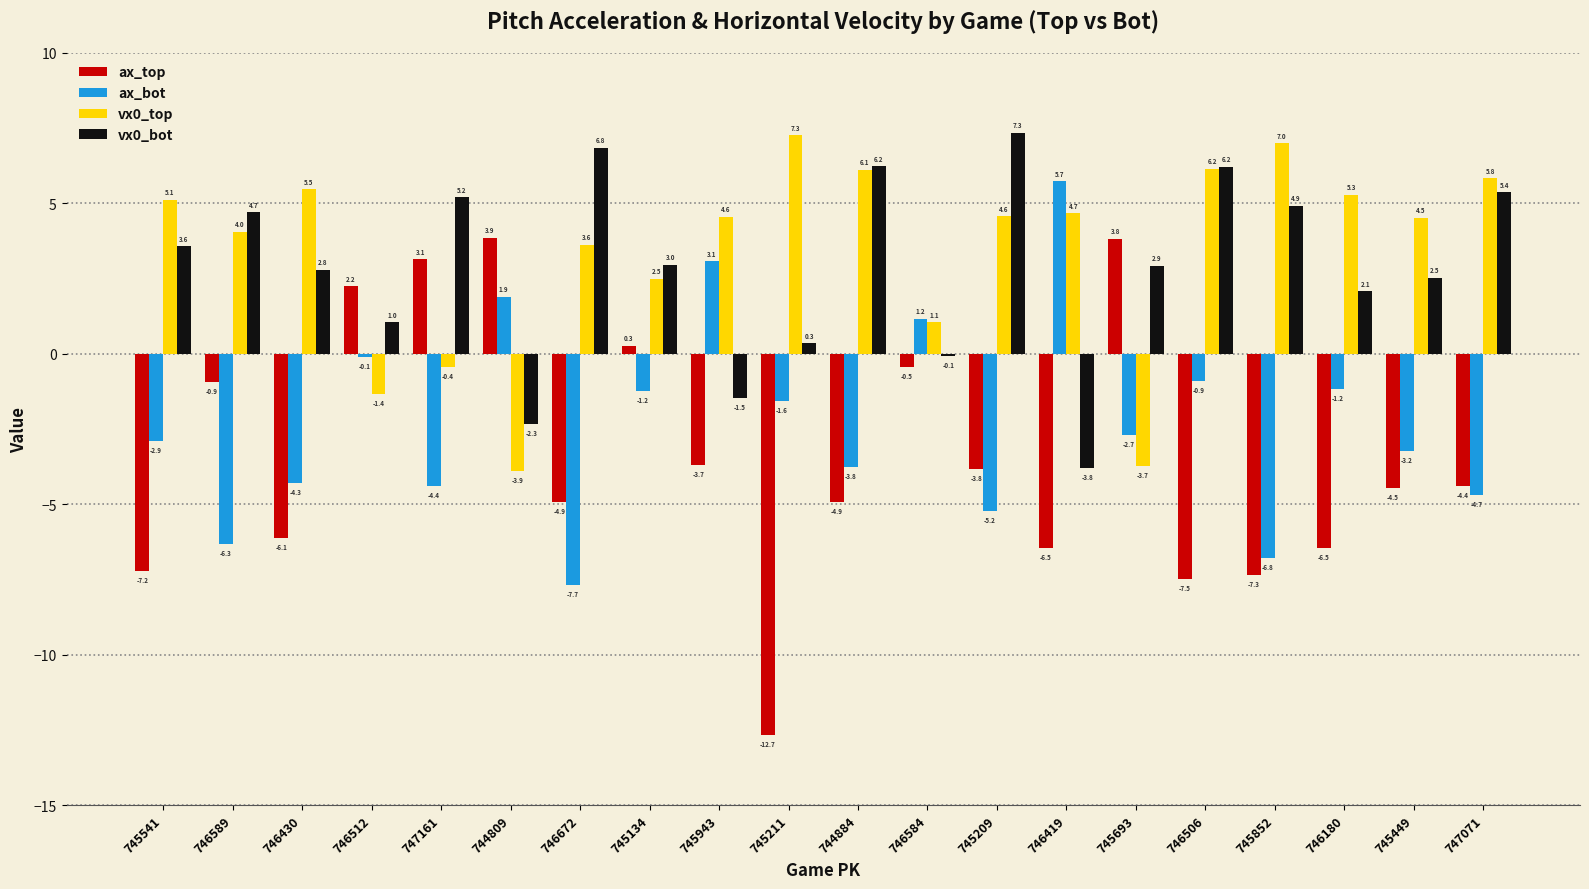

At which label does ax_bot reach its peak?

746419